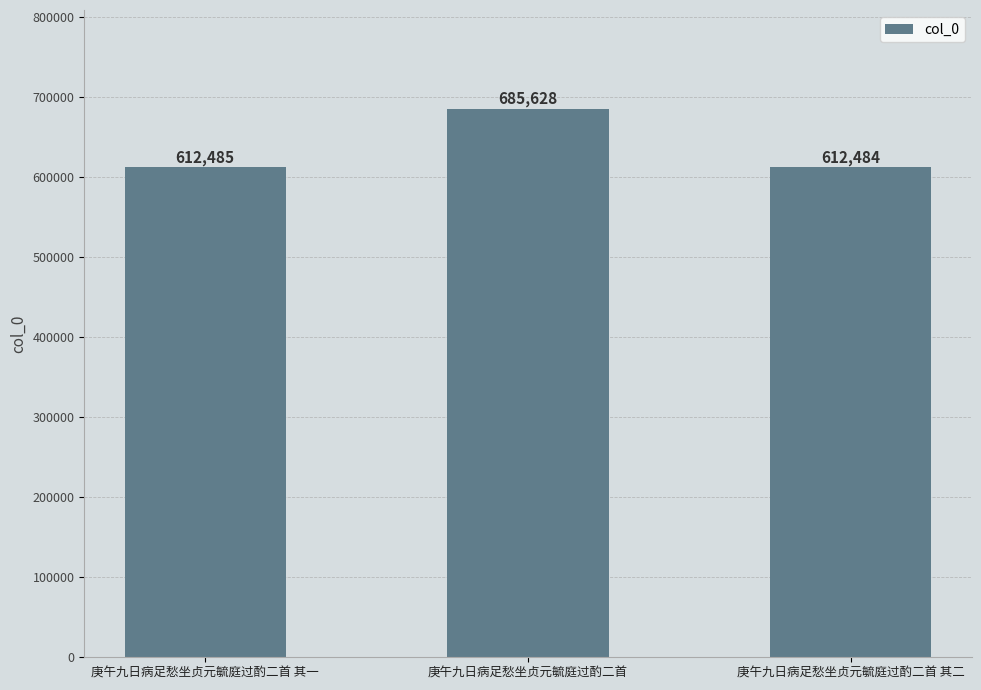

What is the difference between the maximum and second lowest values?

73143